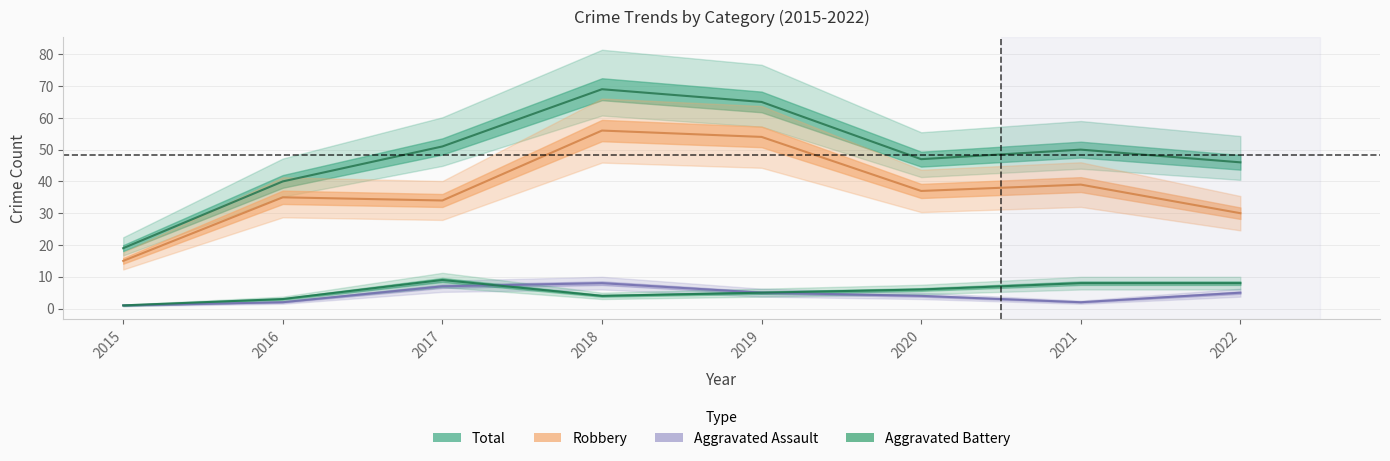

What value does the Robbery series have at 2022?

30